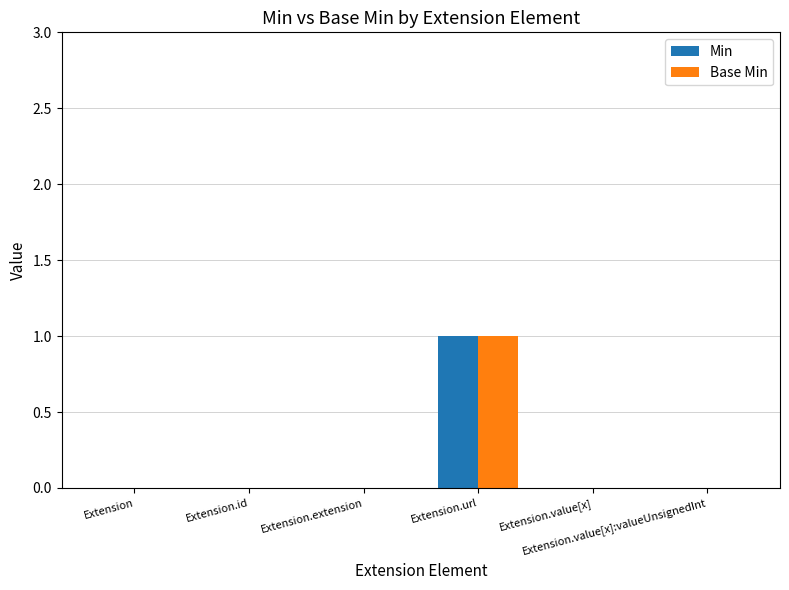

Does the chart contain stacked bars?

No